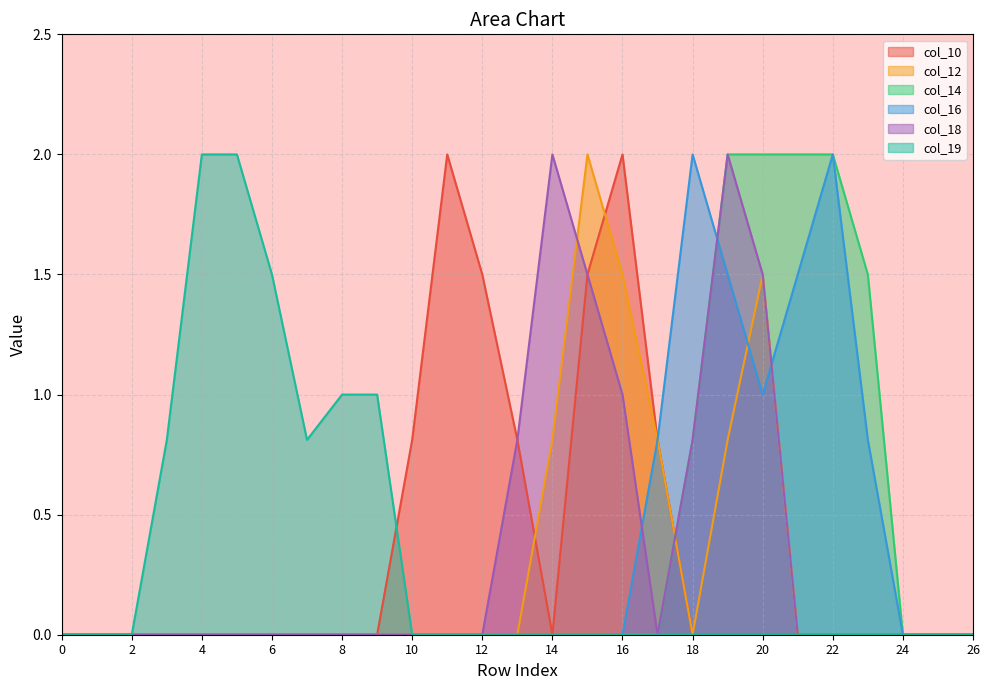

How many categories are shown in the chart?

27